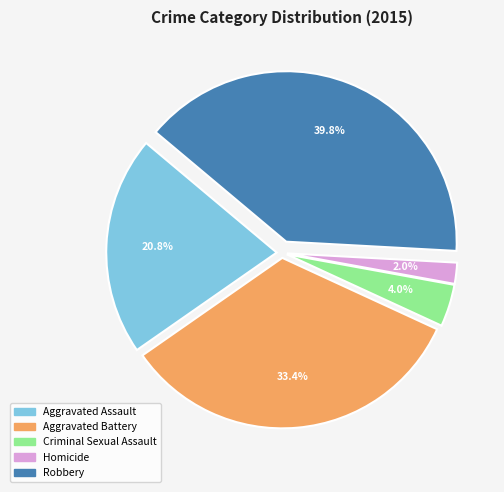

To the nearest percent, what is the average slice percentage?

20%